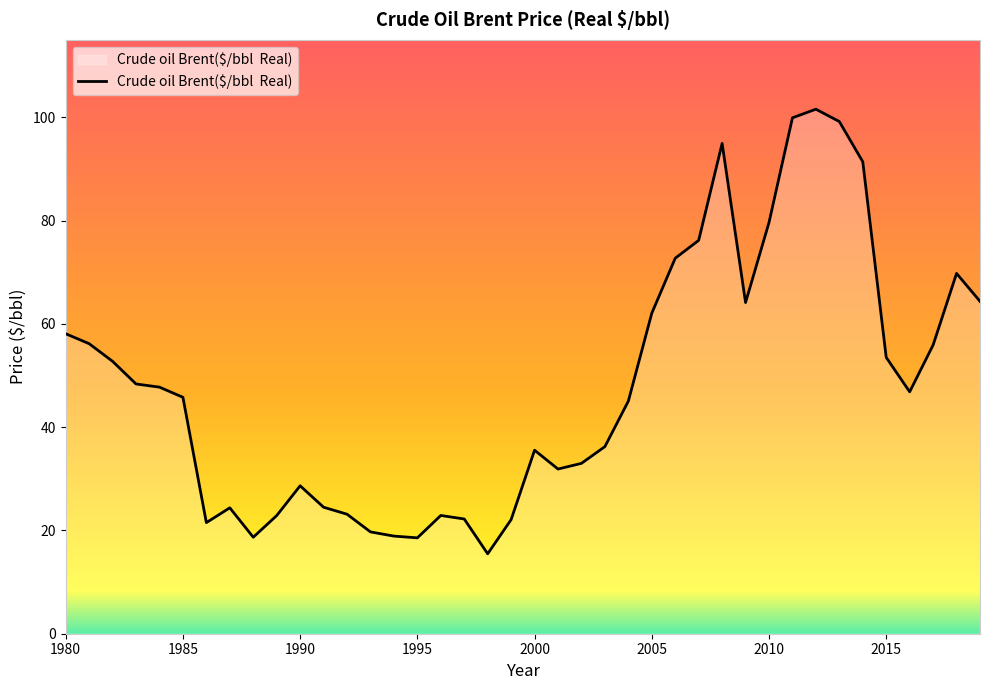

What is the difference between the maximum and minimum values?

86.1